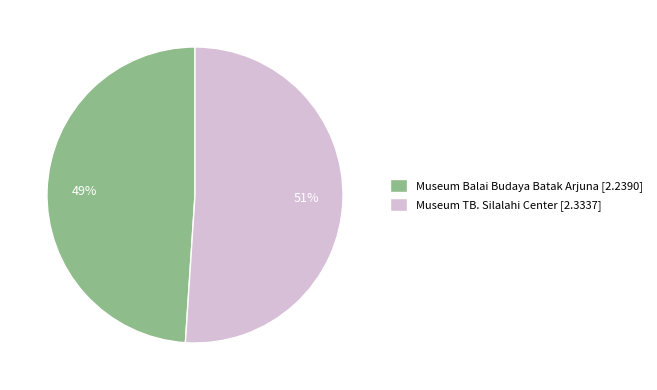

Rank the categories by value from highest to lowest.

Museum TB. Silalahi Center, Museum Balai Budaya Batak Arjuna